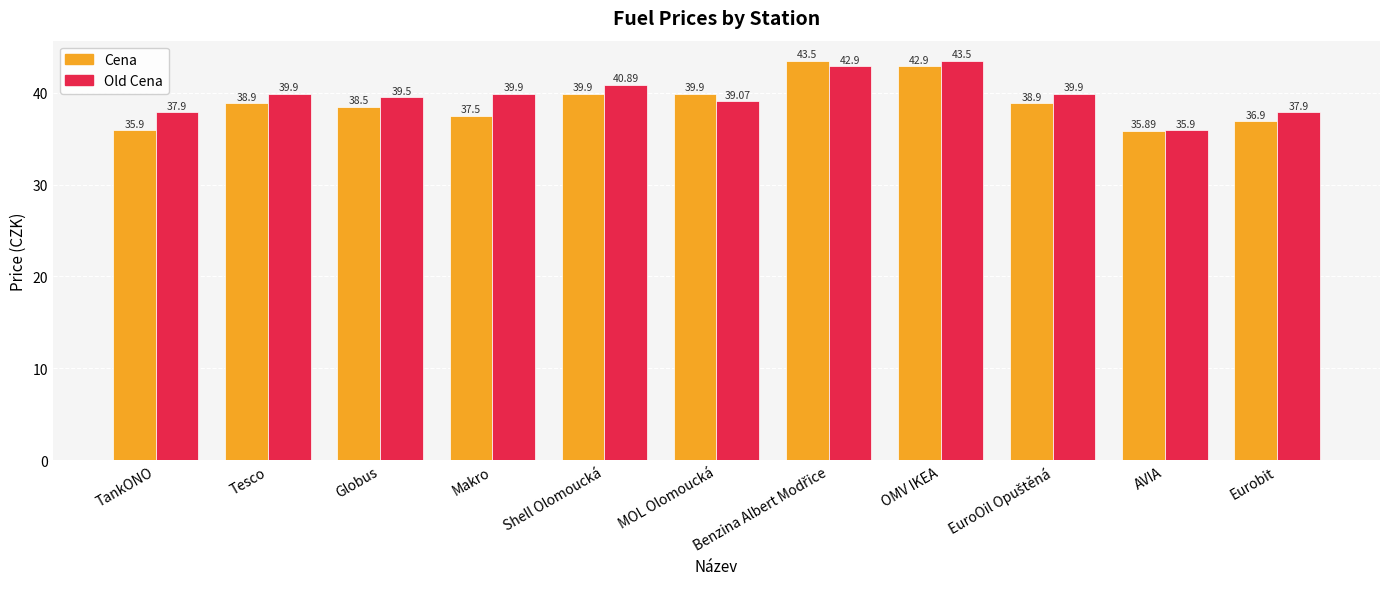

At which label is Old Cena closest to 39?

MOL Olomoucká